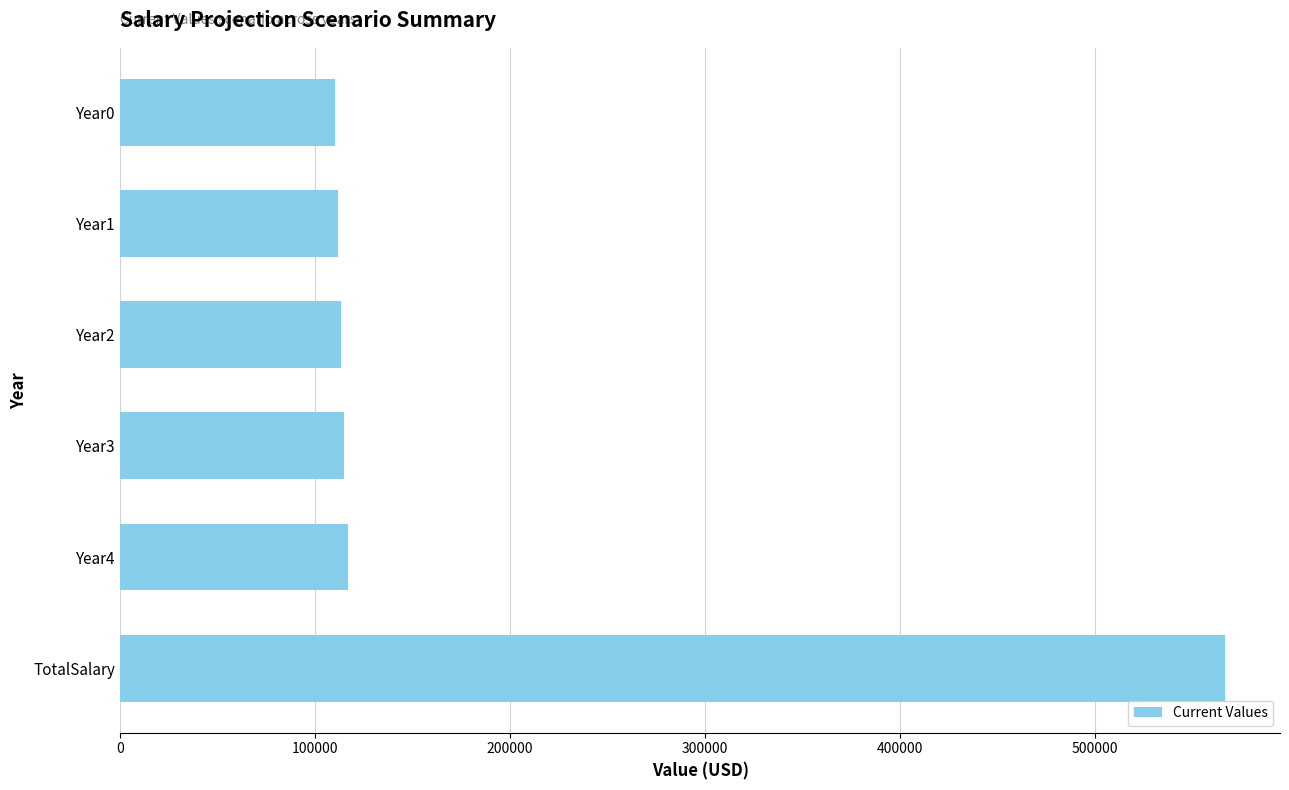

What is the average value?

188916.5